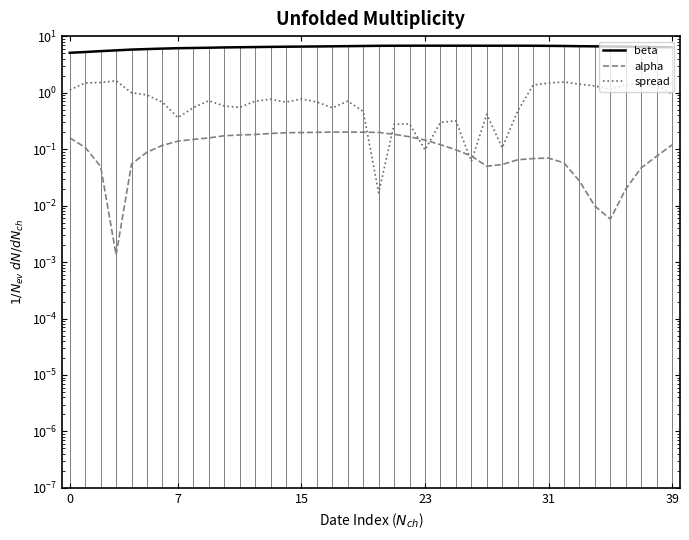

The value of beta at 23 is 6.8. True or false?

True